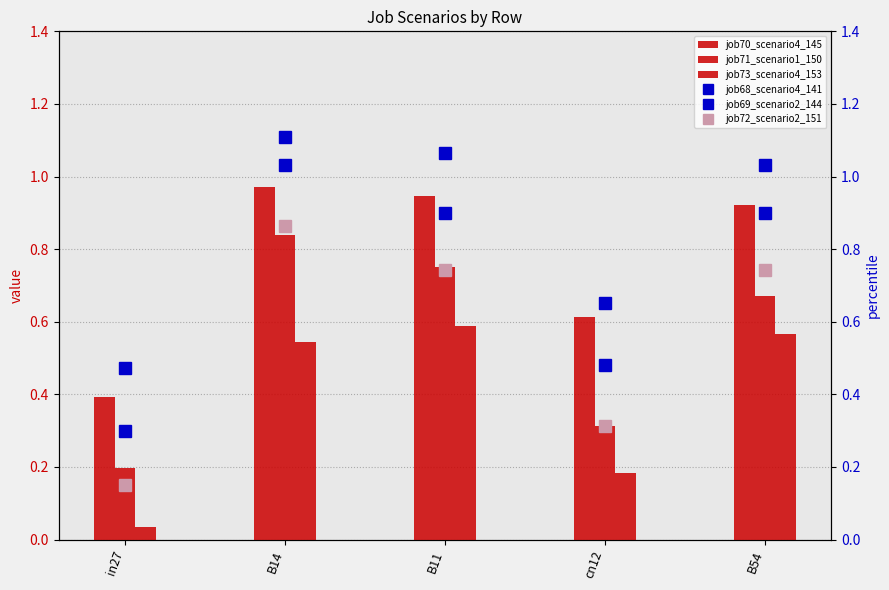

Is the value of job72_scenario2_151 at cn12 greater than the value of job69_scenario2_144 at B11?

No